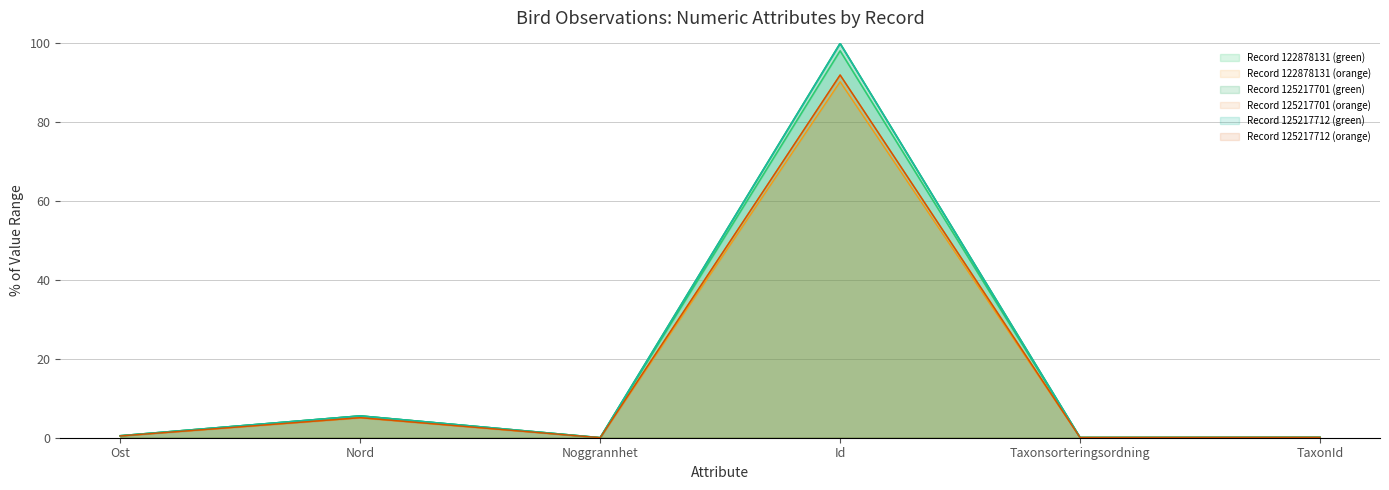

Between Id and TaxonId, which series saw the biggest shift?

Record 125217712 (green)